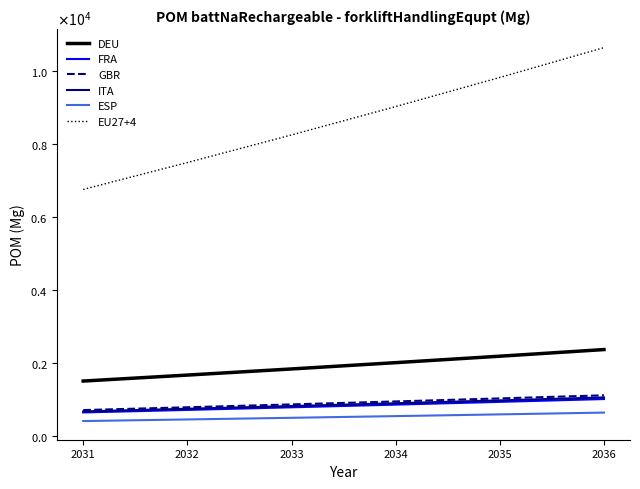

True or false: ESP has a value of 585.4 at 2035.

True